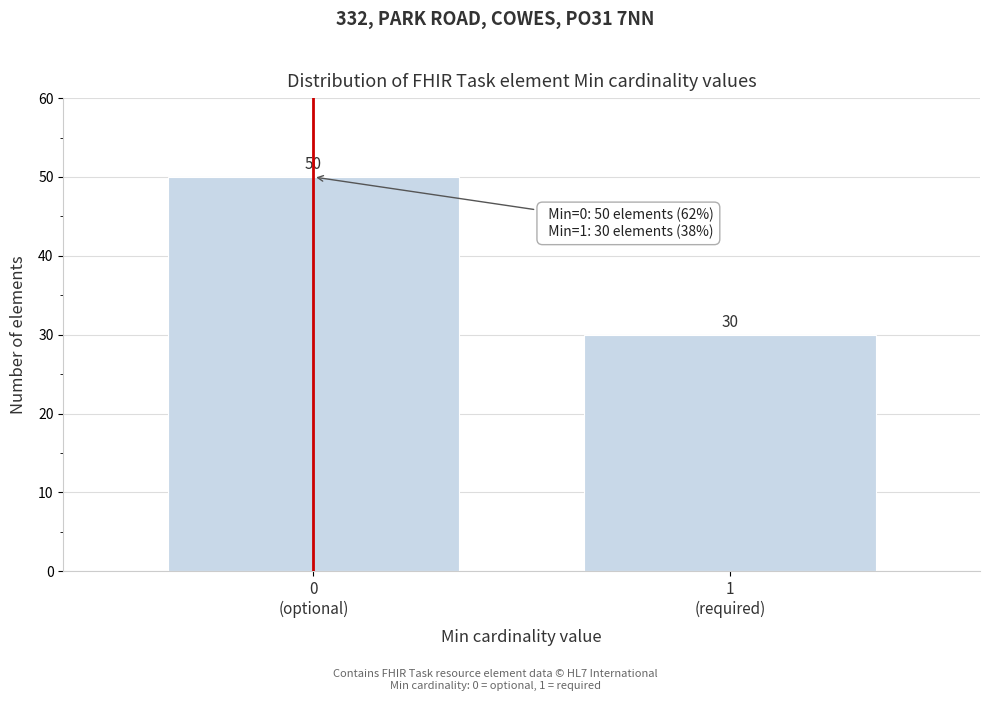

Reading left to right, list all the values displayed in this chart.

50	30